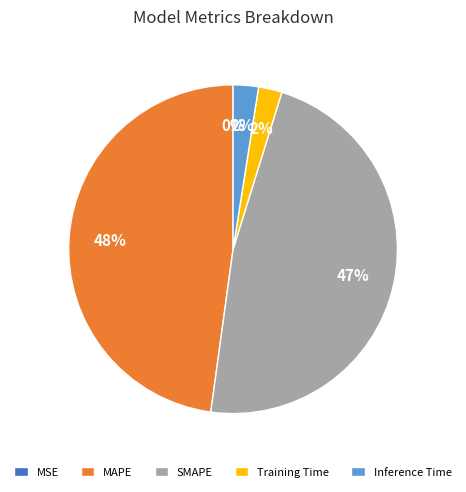

The MAPE slice represents 55% of the pie. True or false?

False